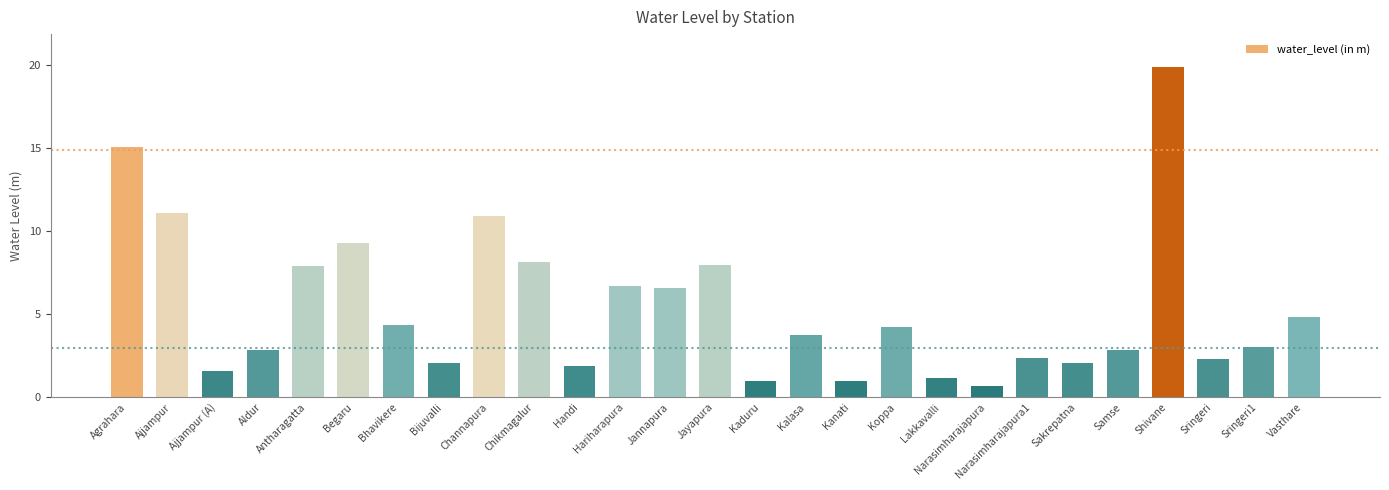

What is the greatest value displayed?

19.9